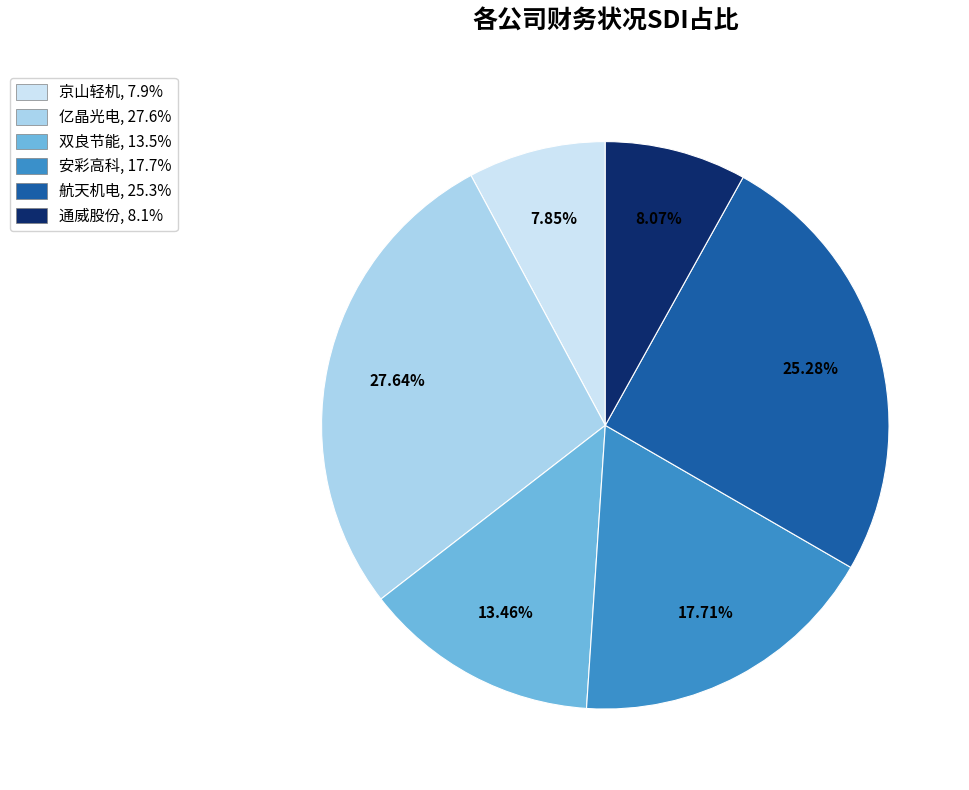

Is 京山轻机 the majority of the pie?

No